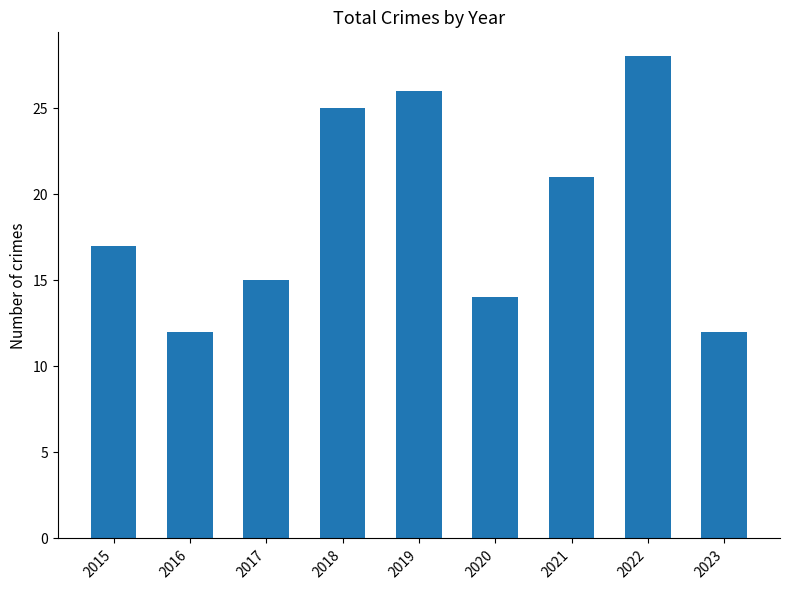

How many data points are less than 17?

4